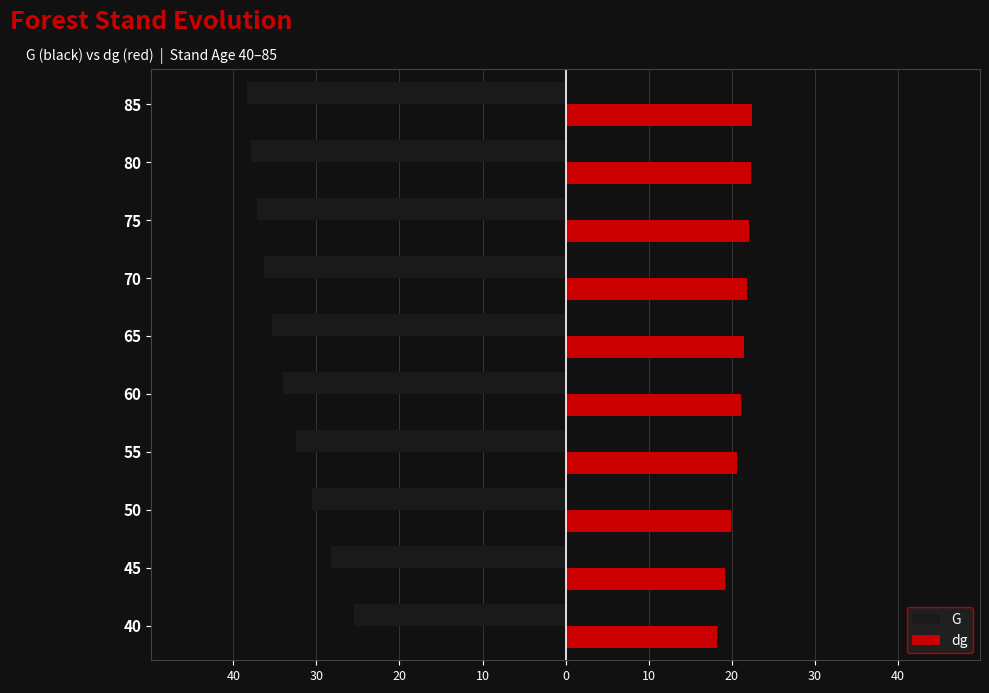

What are all the series names shown in the legend?

G, dg